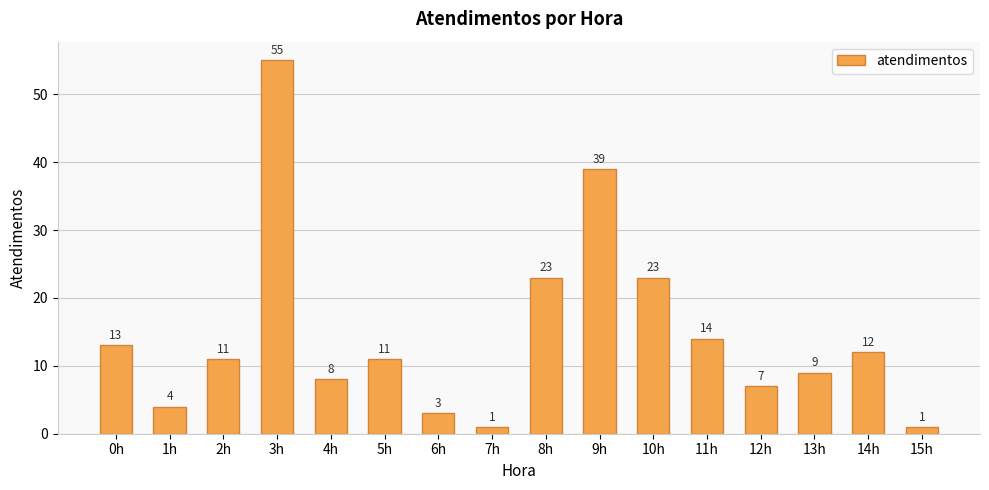

At which category does the chart reach its peak across all series?

3h